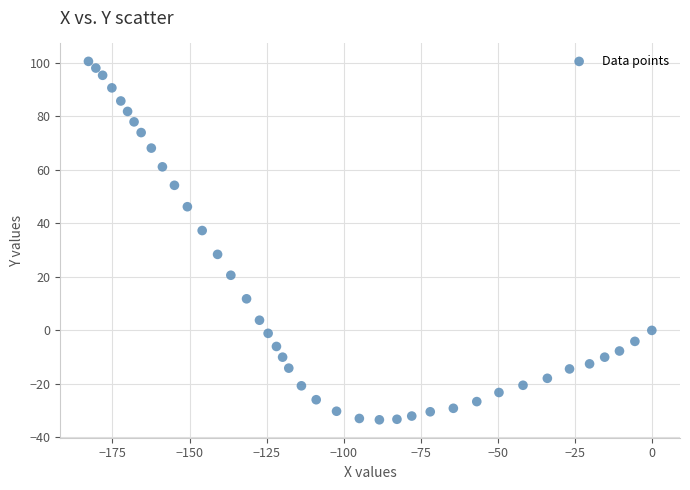

What is the range of X values (max minus min)?

182.8